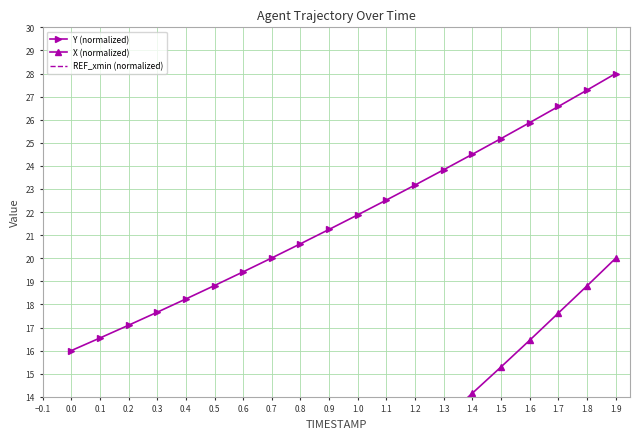

Where does the Y (normalized) series first go above 21?

0.9